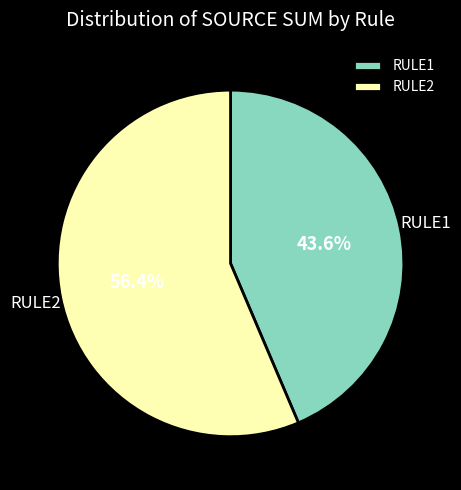

Between RULE1 and RULE2, which is larger?

RULE2